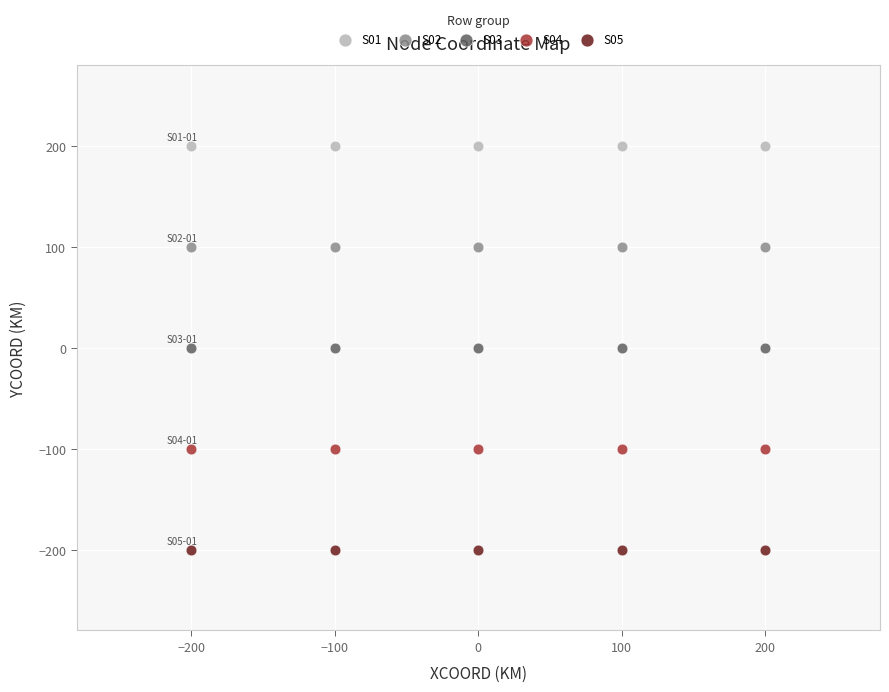

Which series reaches the minimum Y coordinate?

S05